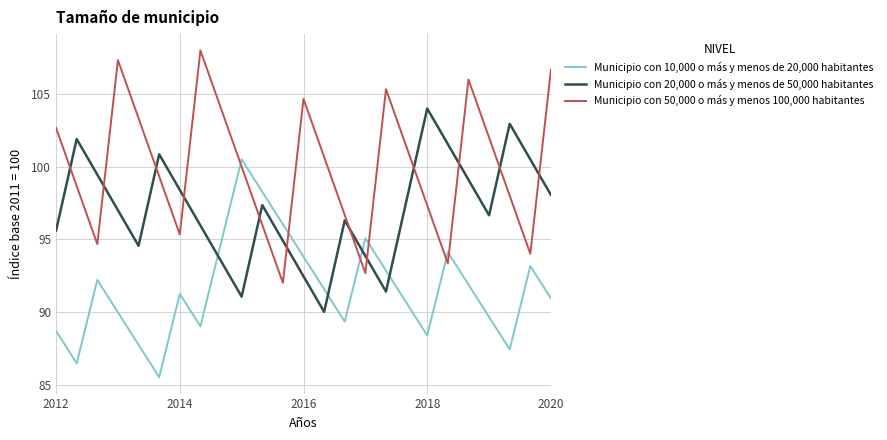

What is the sum of all Municipio con 50,000 o más y menos 100,000 habitantes values?

2500.0